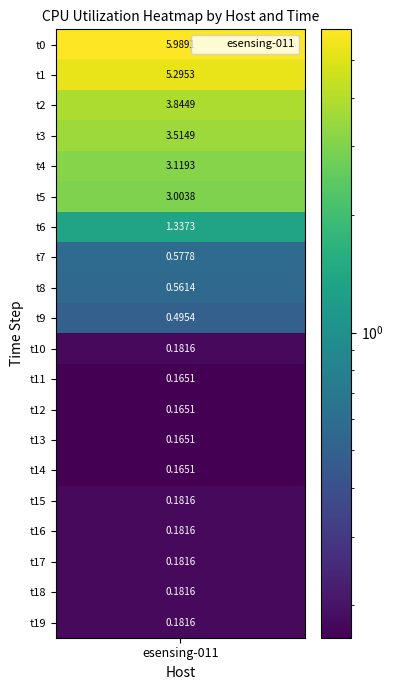

Which has a higher value, 19 or 15?

19